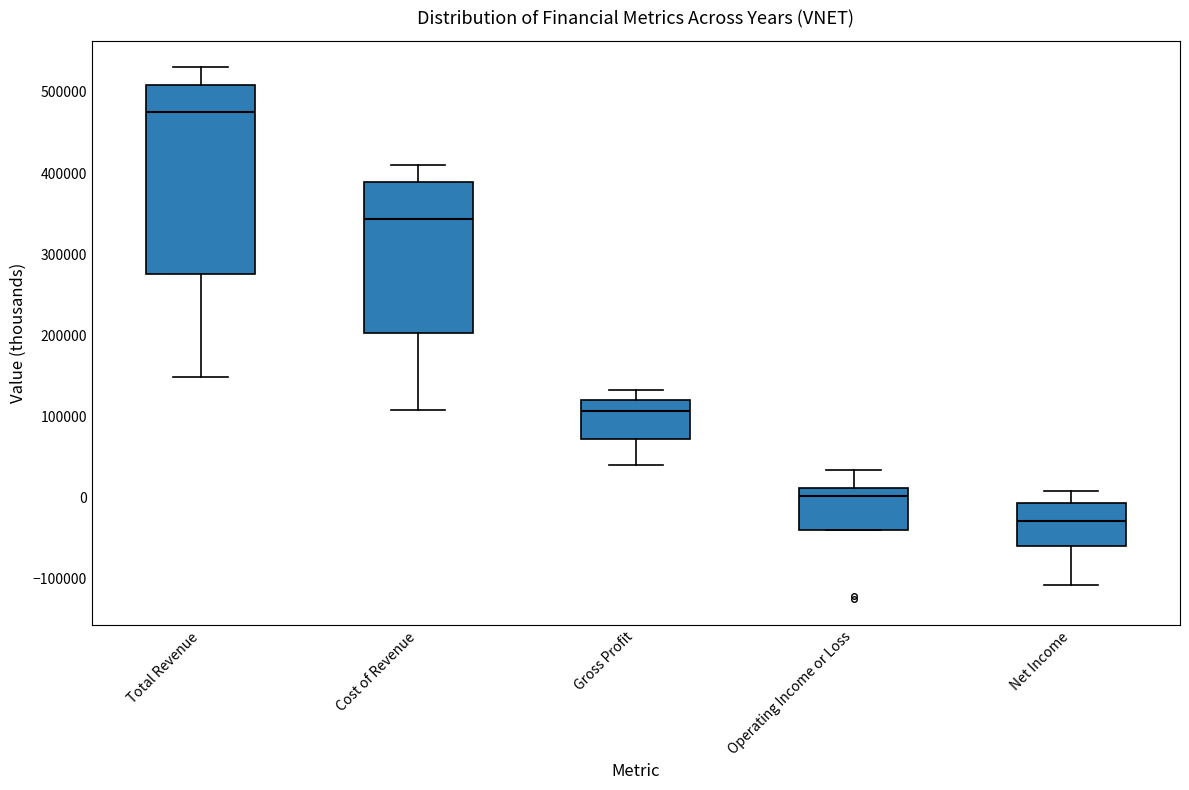

Where does the upper whisker of the box for Net Income end on the y-axis? The values are not printed on the chart, so give them approximately, as read against the axis.

10000